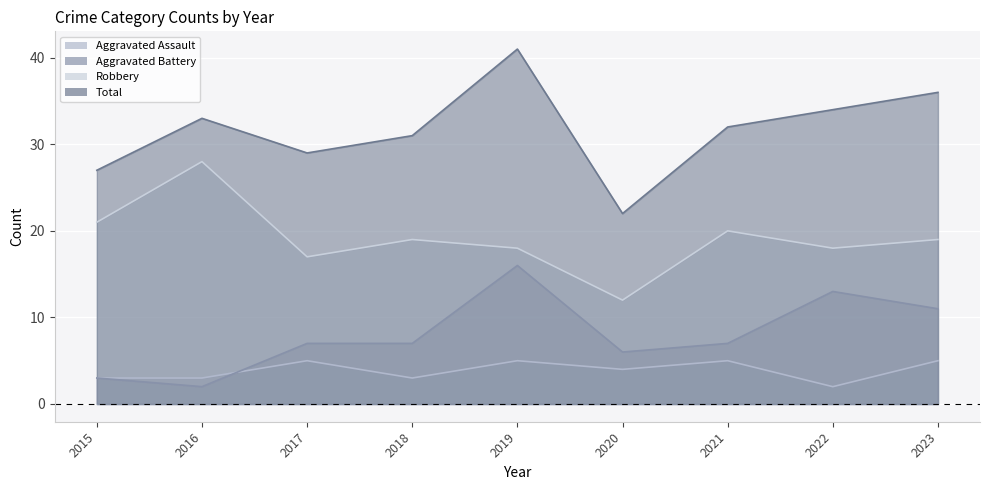

What is the value of the Total point at the 6th from the left?

22